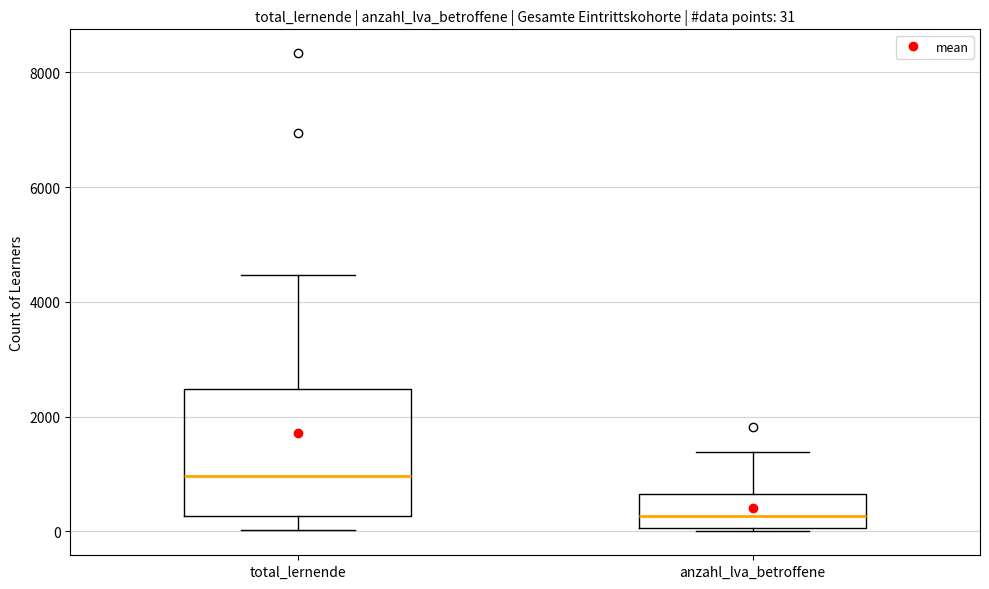

Which box's median line is the lowest?

anzahl_lva_betroffene